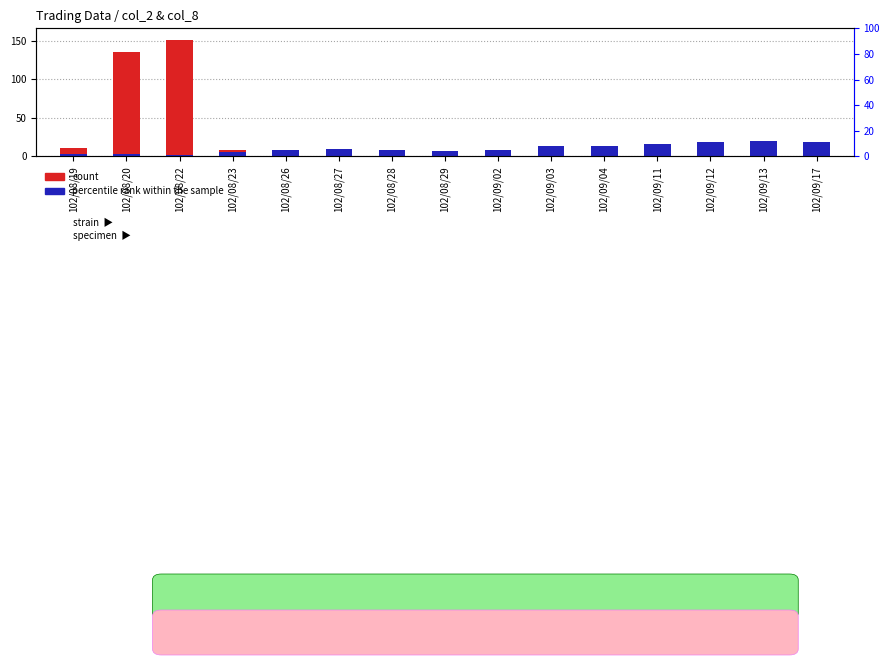

How many categories are shown in the chart?

15